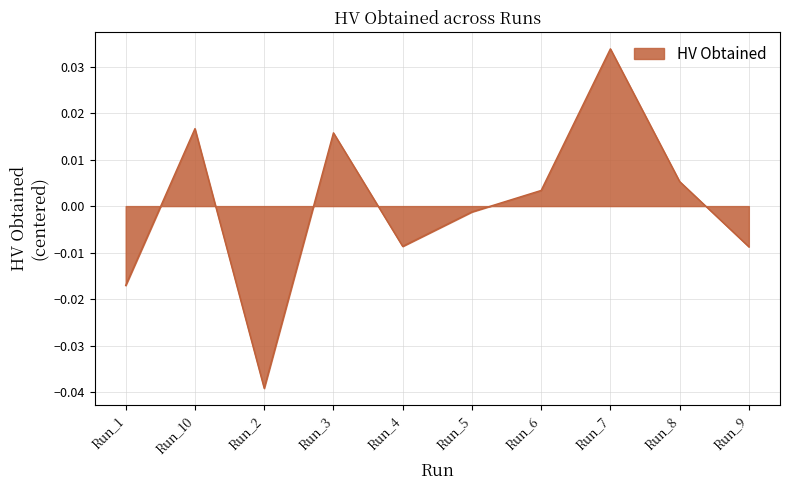

How many series are shown in this chart?

1